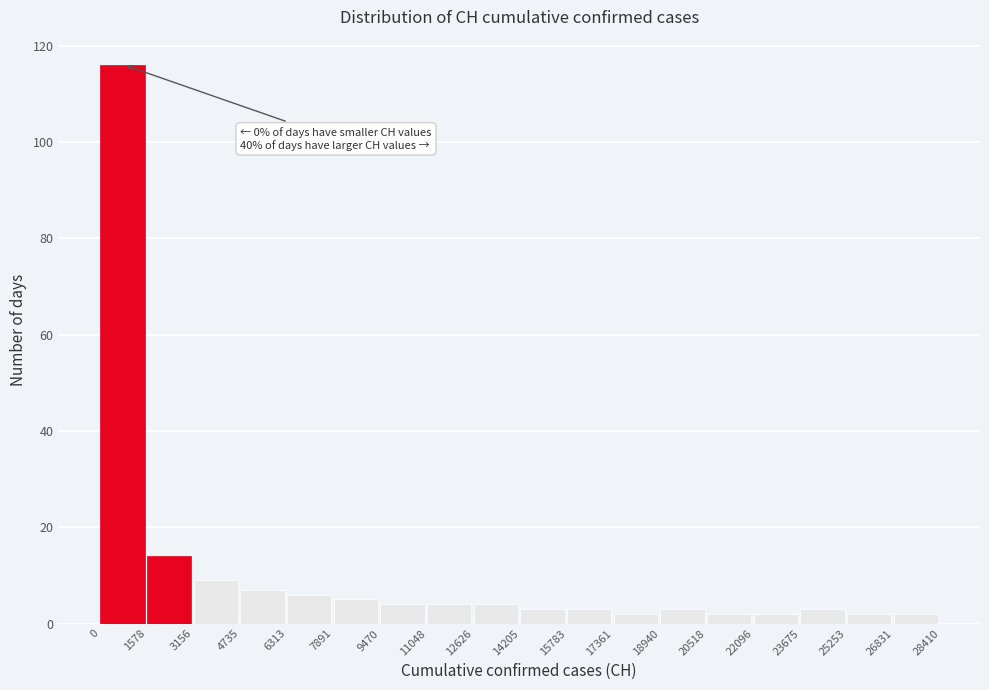

Which range on the x-axis has the tallest bar?

0 to 1578